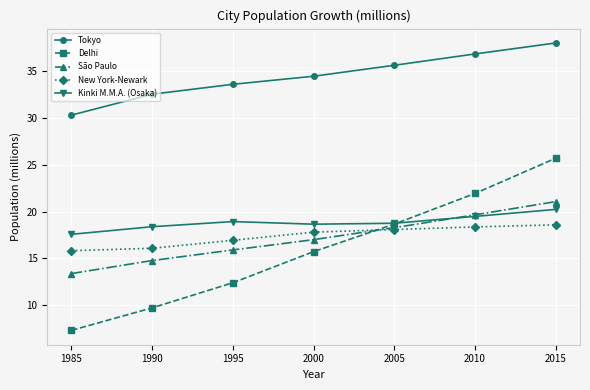

What is the spread (max minus min) of values at 1995?

21.2